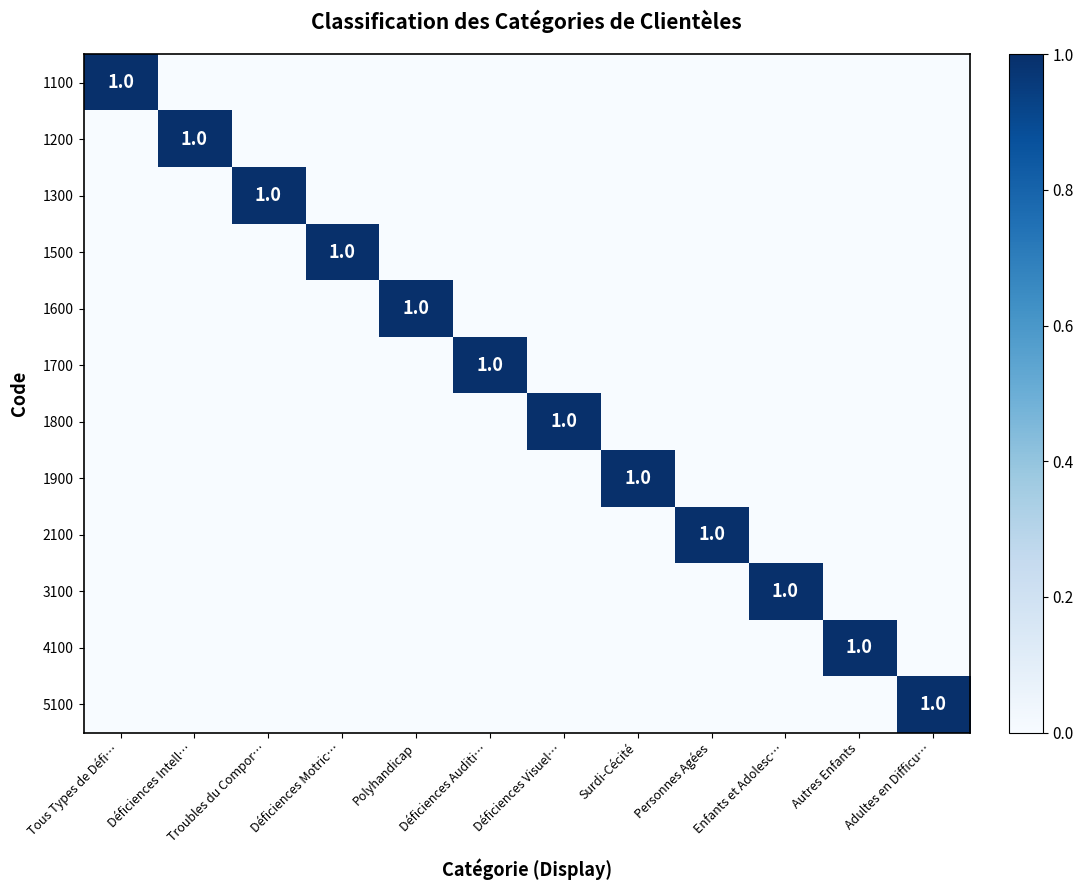

The 4100 series shows 0 at Autres Enfants. True or false?

False